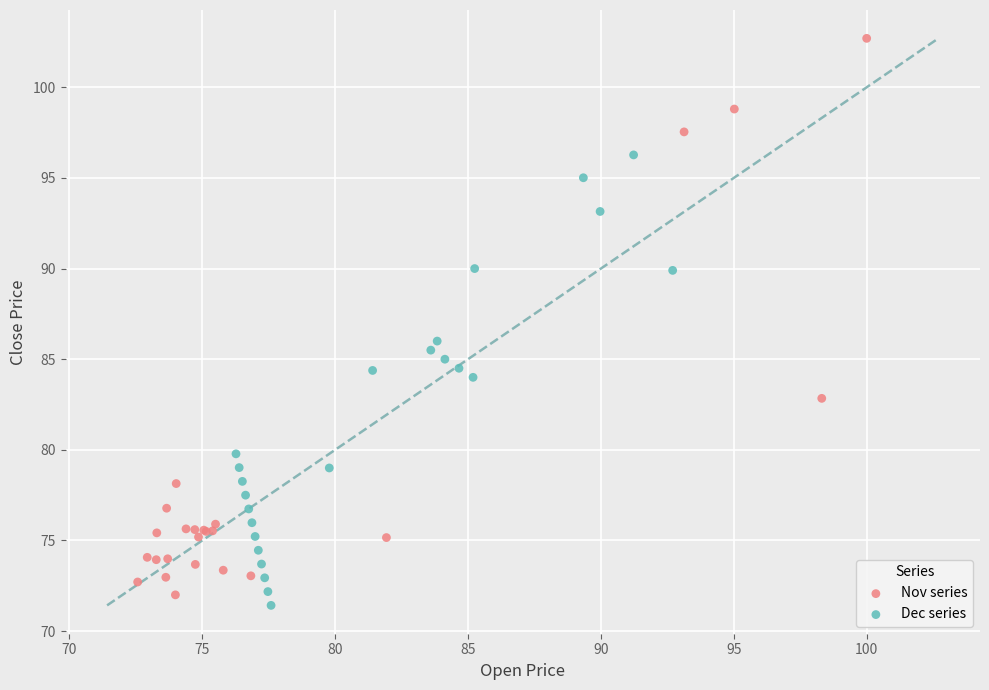

Which series contains the highest Y value?

Nov series